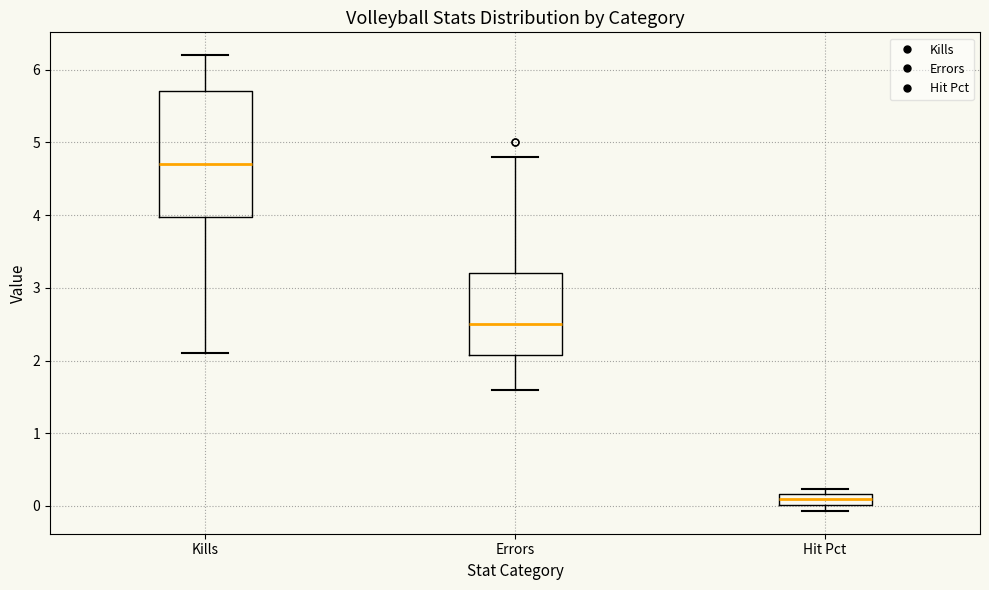

Which box is the tallest, from its lower edge to its upper edge?

Kills